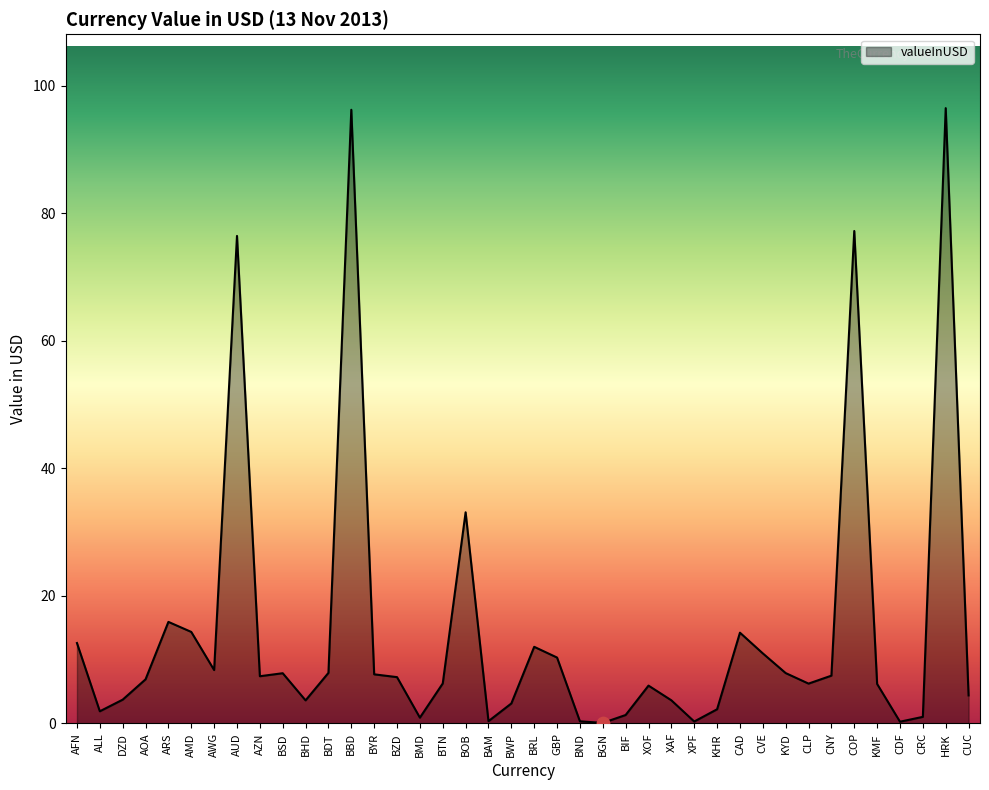

What is the change in value from ALL to KHR?

+0.3